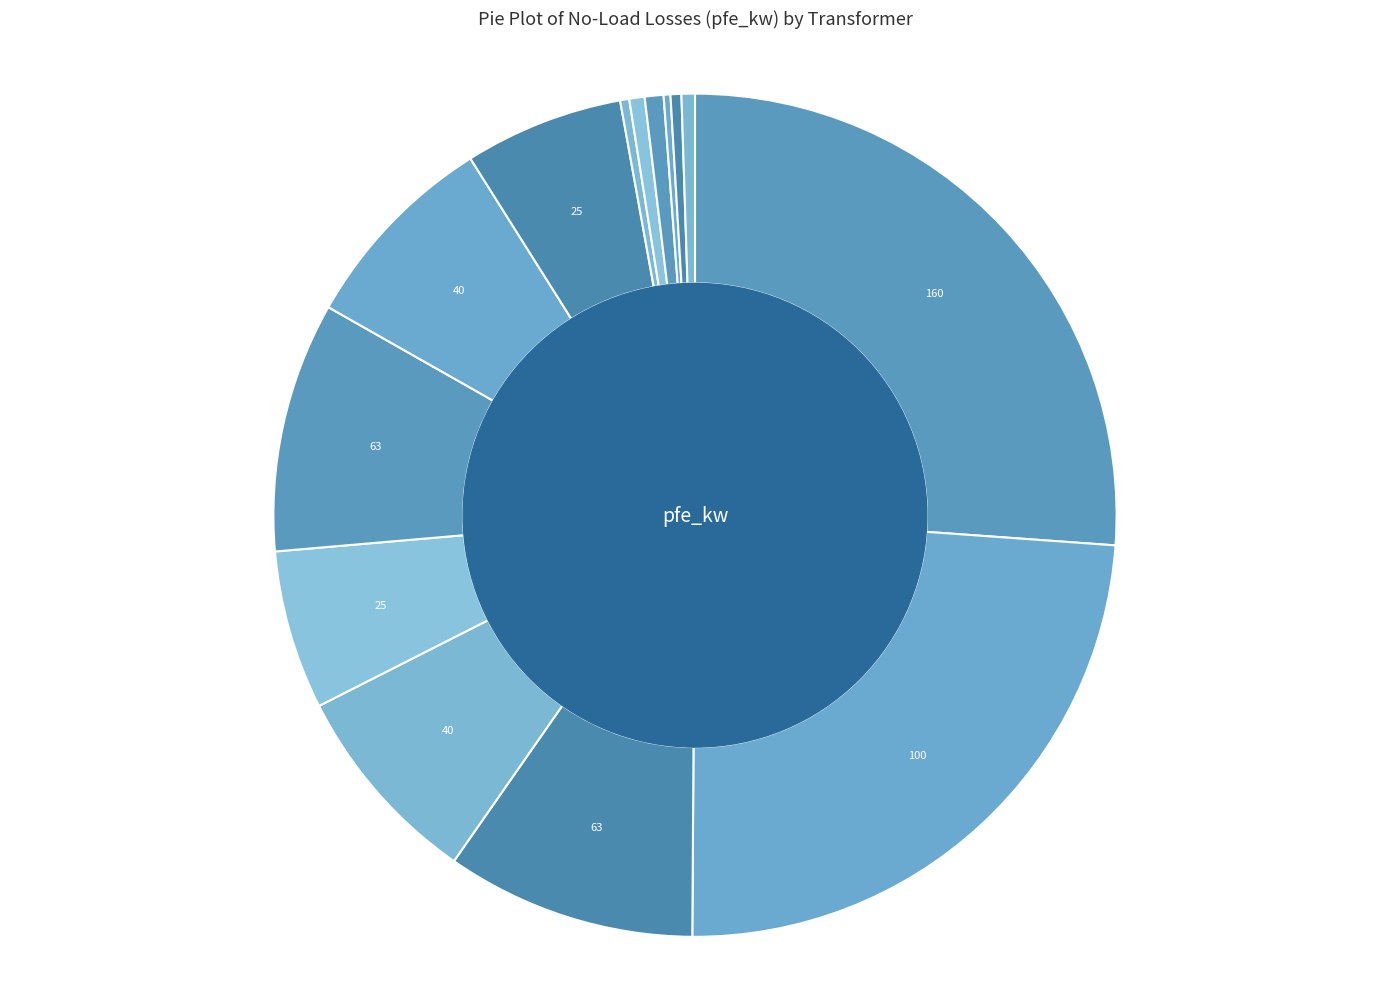

What is the largest slice in the pie chart?

160 MVA 380/110 kV